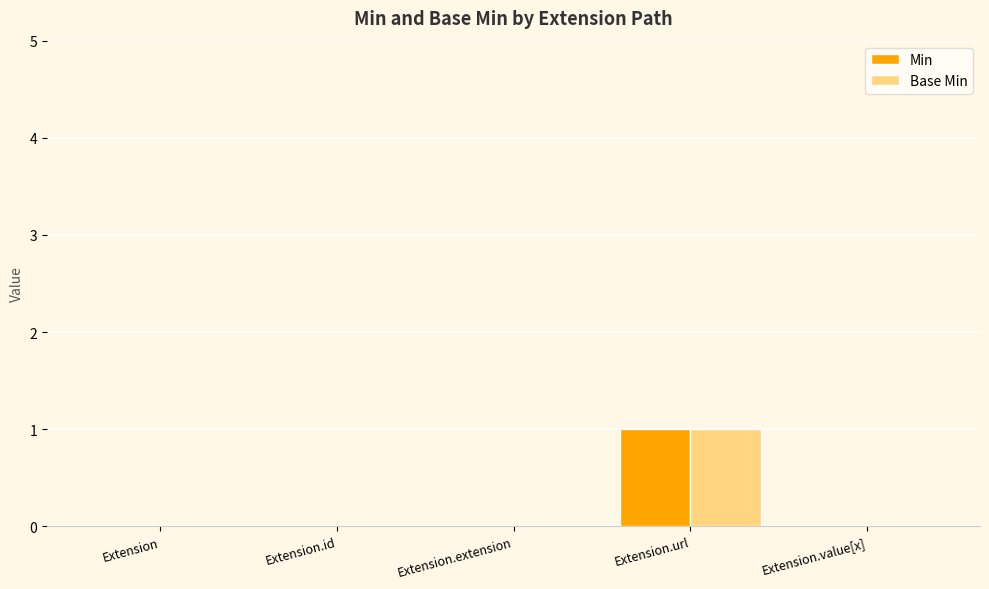

What are all the series names shown in the legend?

Min, Base Min